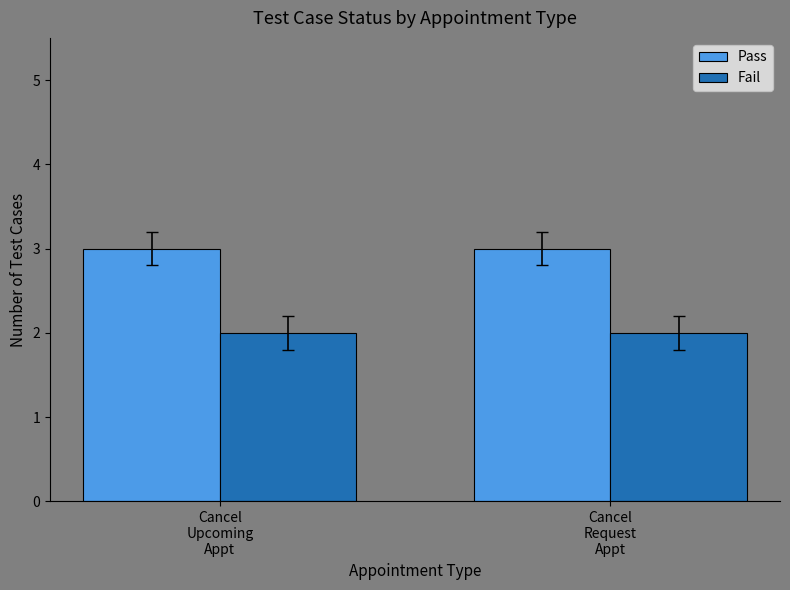

What is the sum of all Fail values?

4